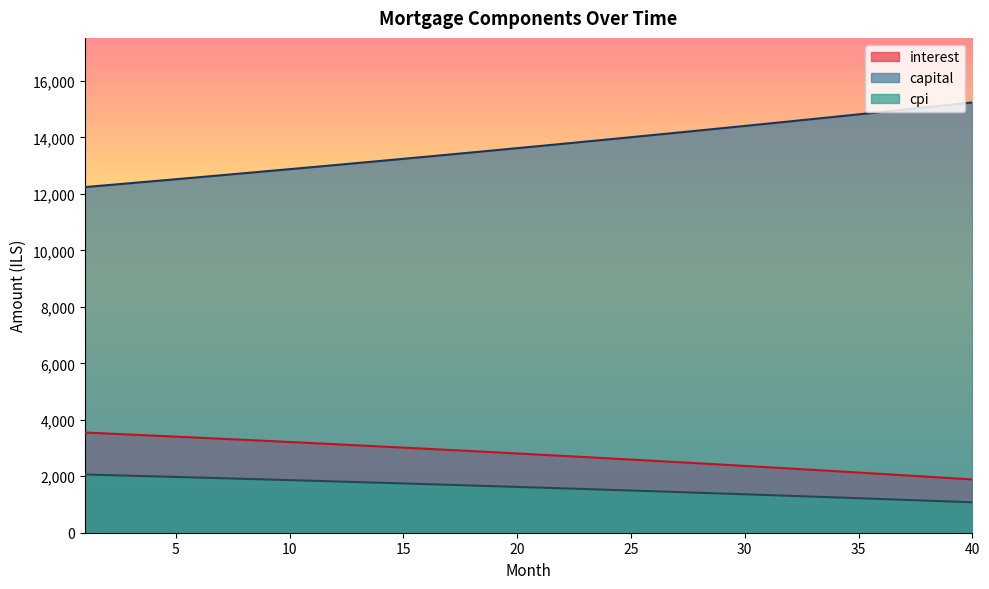

How many lines are shown in the chart?

3